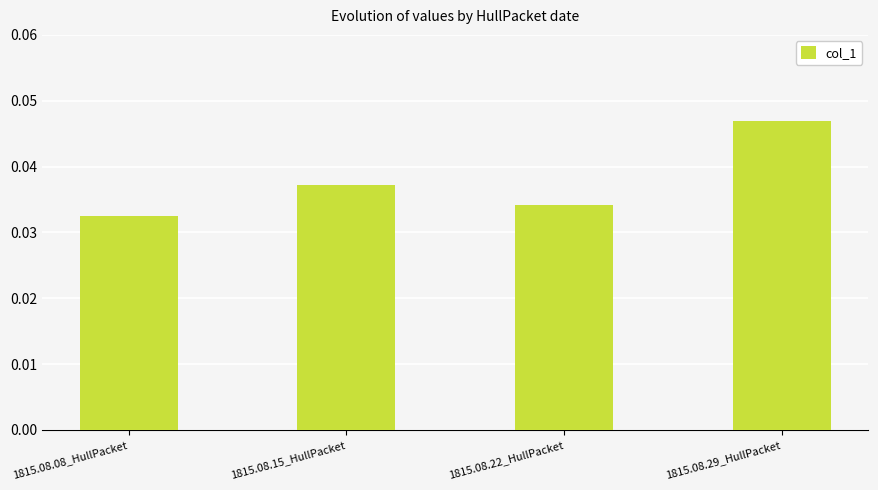

Which has a higher value, 1815.08.29_HullPacket or 1815.08.08_HullPacket?

1815.08.29_HullPacket